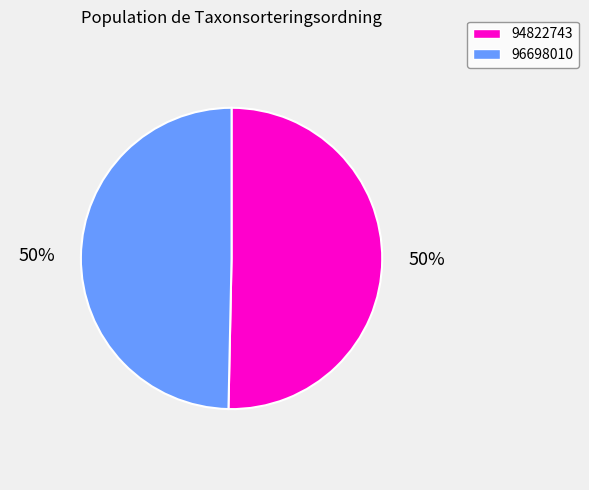

Which category accounts for the majority?

94822743